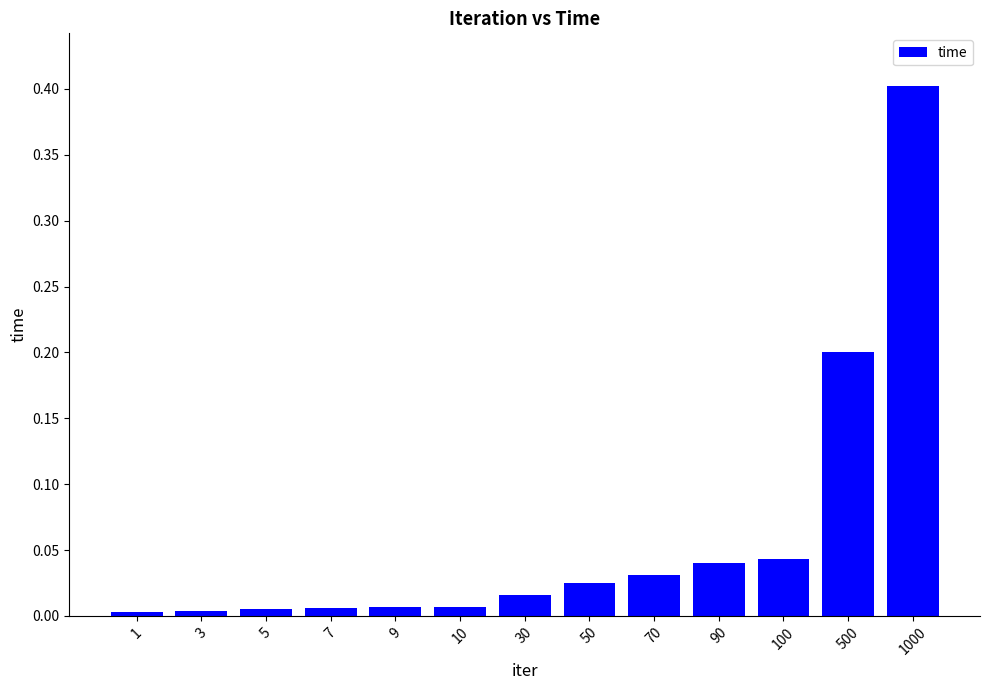

What is the maximum value shown in the chart?

0.4